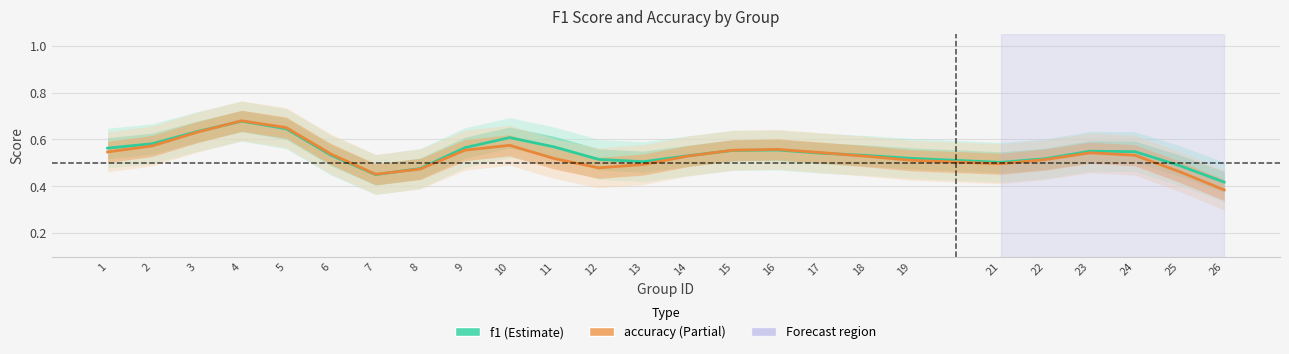

Is it true that f1 equals 0.4 at 18?

False